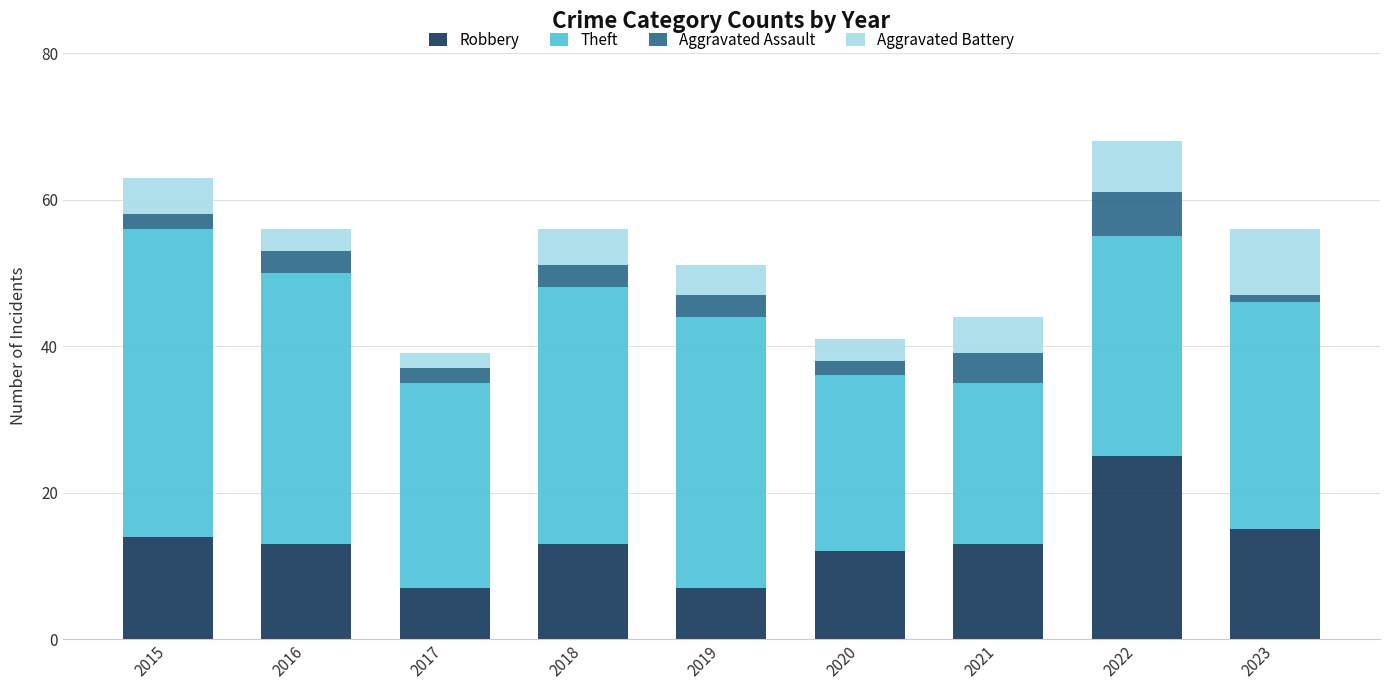

Are the bars grouped side by side (vs. stacked)?

No